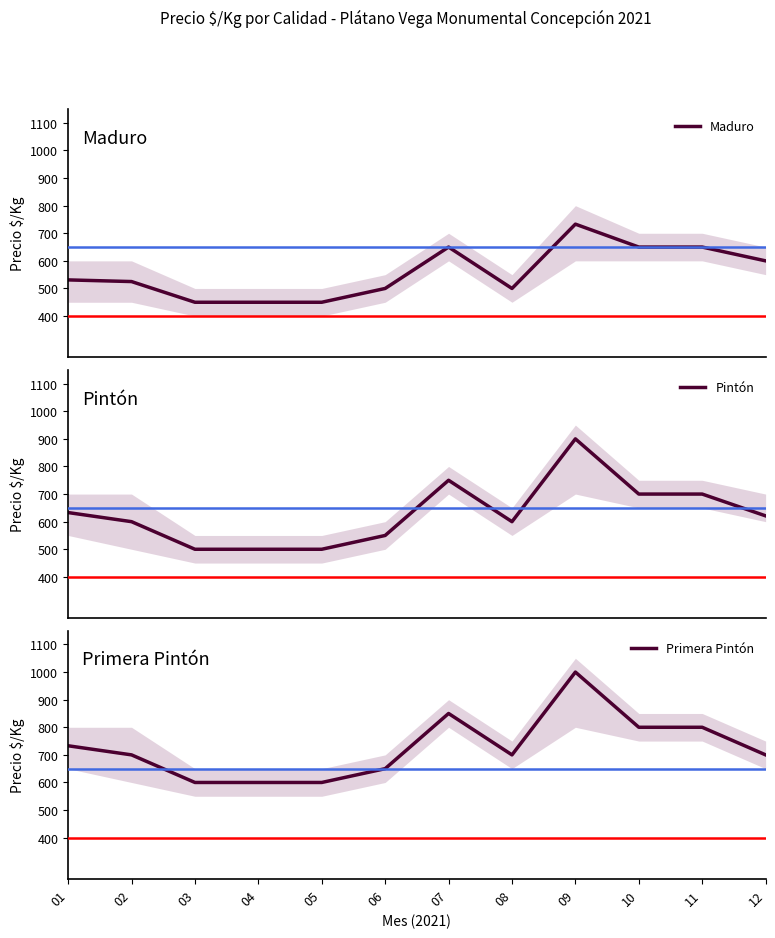

Is the value of Primera Pintón at 10 greater than the value of Maduro at 06?

Yes